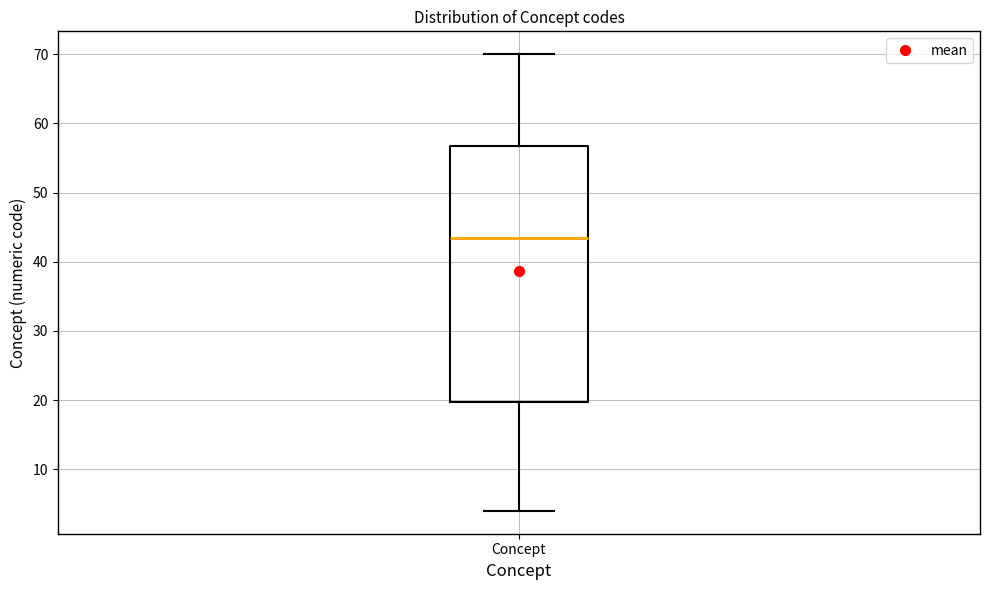

Read this box plot against the y-axis: the position of the median line, the range covered by the box, and the ends of both whiskers. The values are not printed on the chart, so give them approximately, as read against the axis.

median 44, box 20 to 57, whiskers 4 to 70